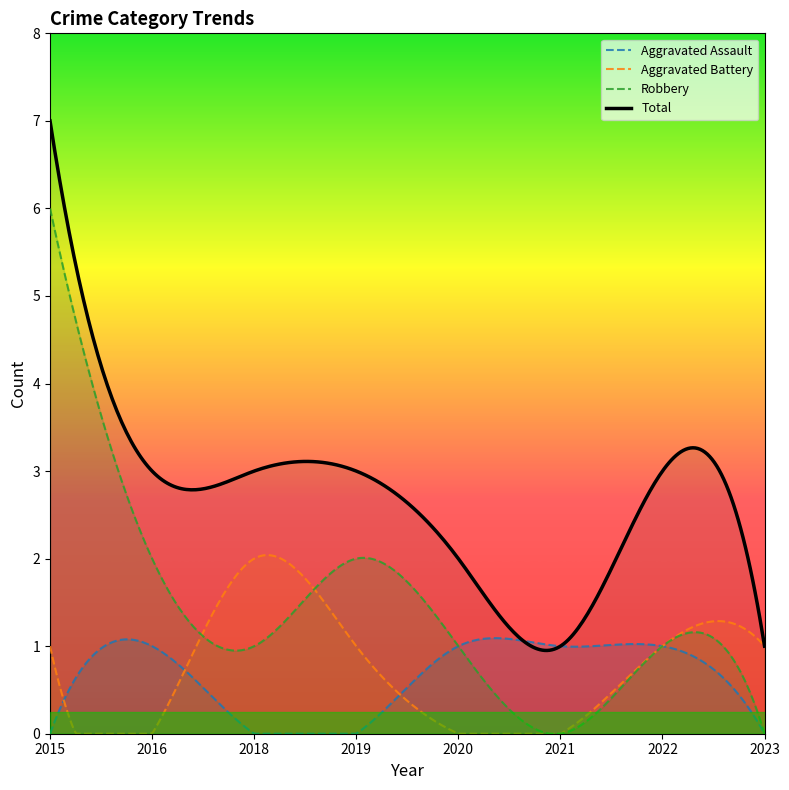

What is the total value across all series at 2020?

4